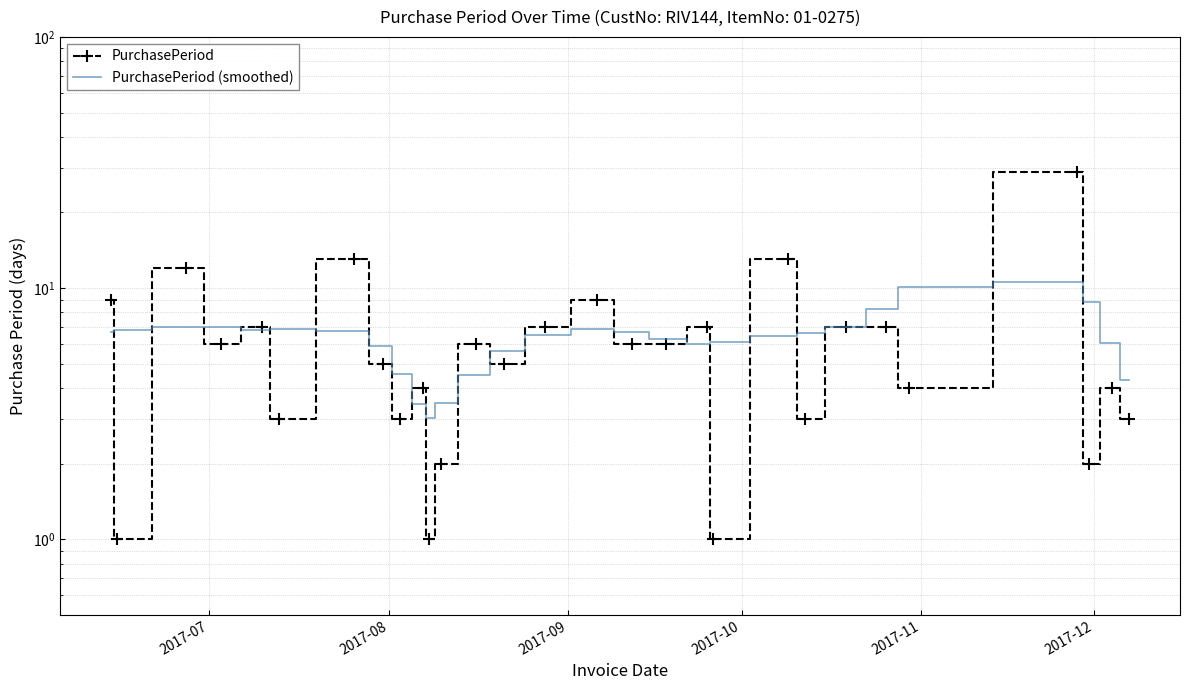

At how many categories does at least one series exceed 11?

4